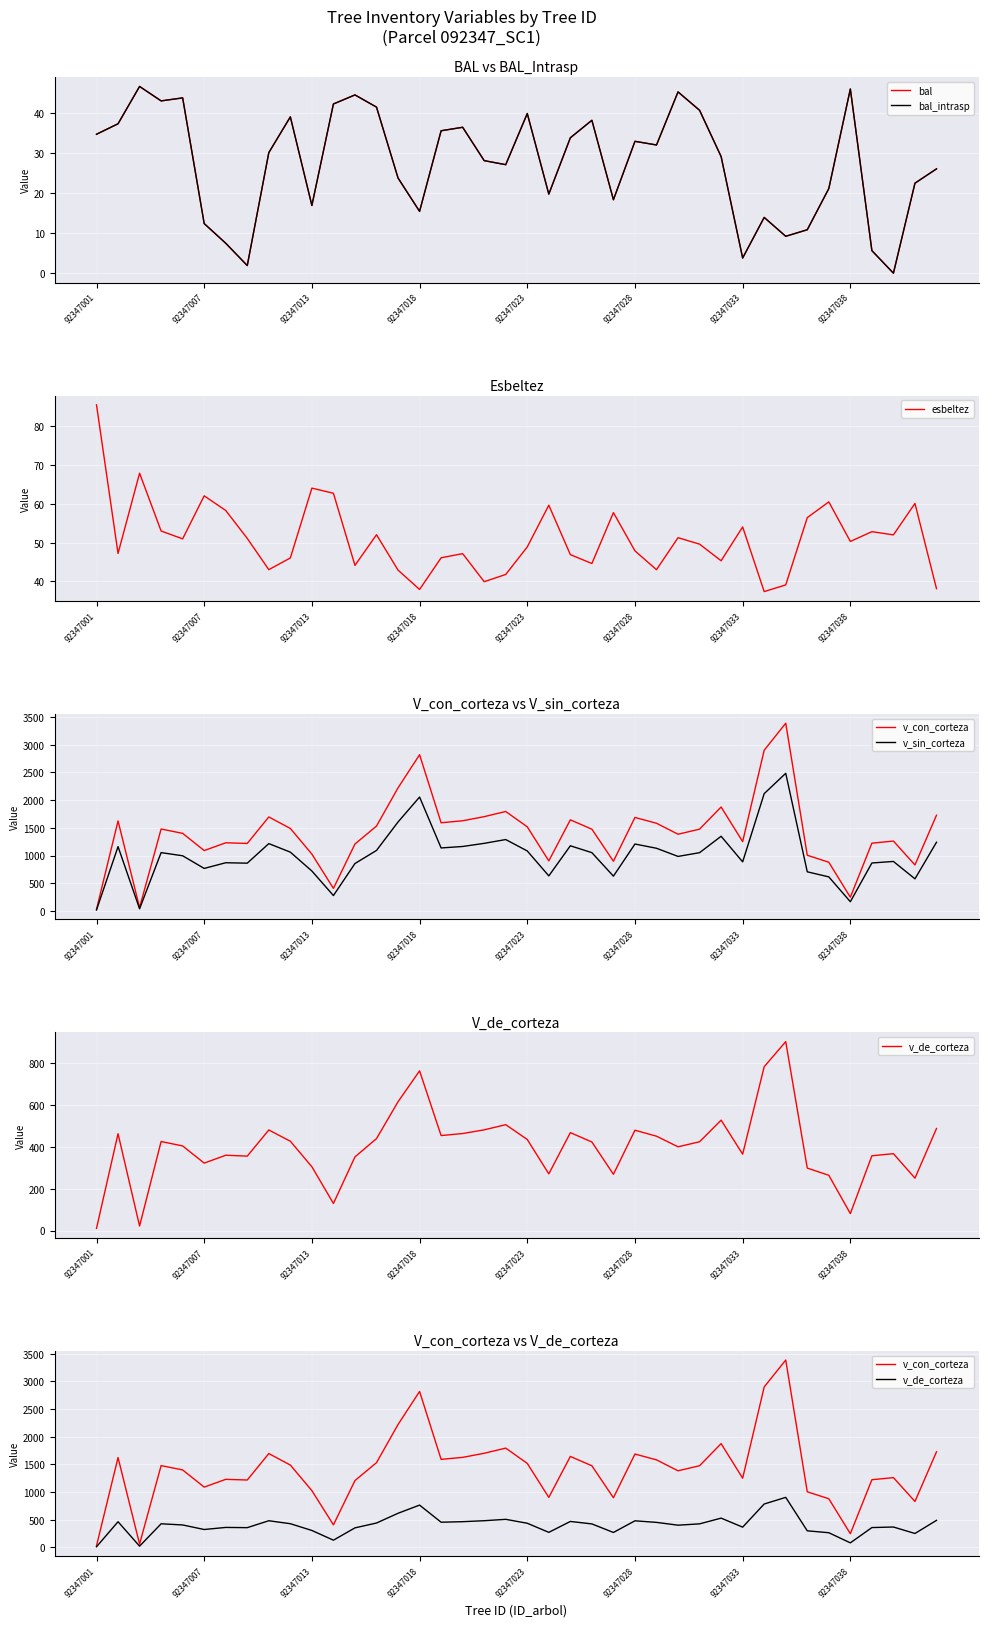

At which label does esbeltez reach its peak?

92347001